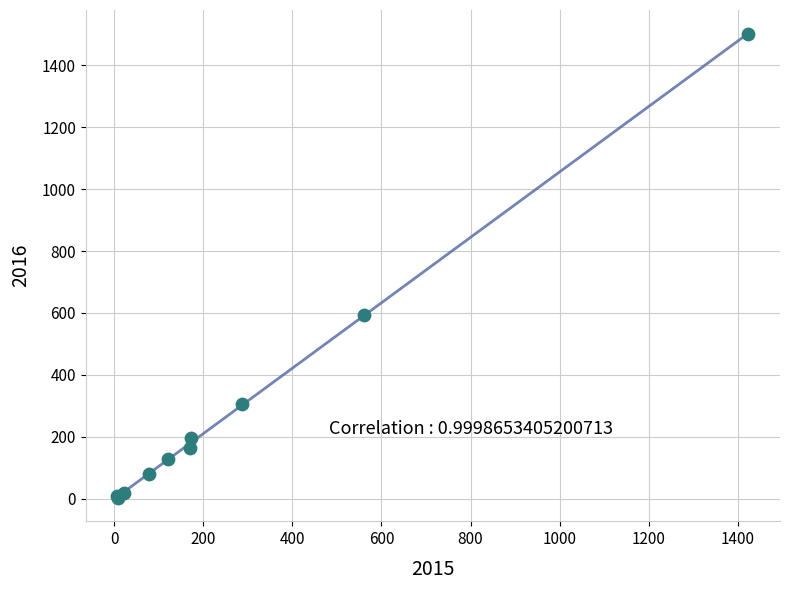

What Y value in the scatter plot is closest to 752?

594